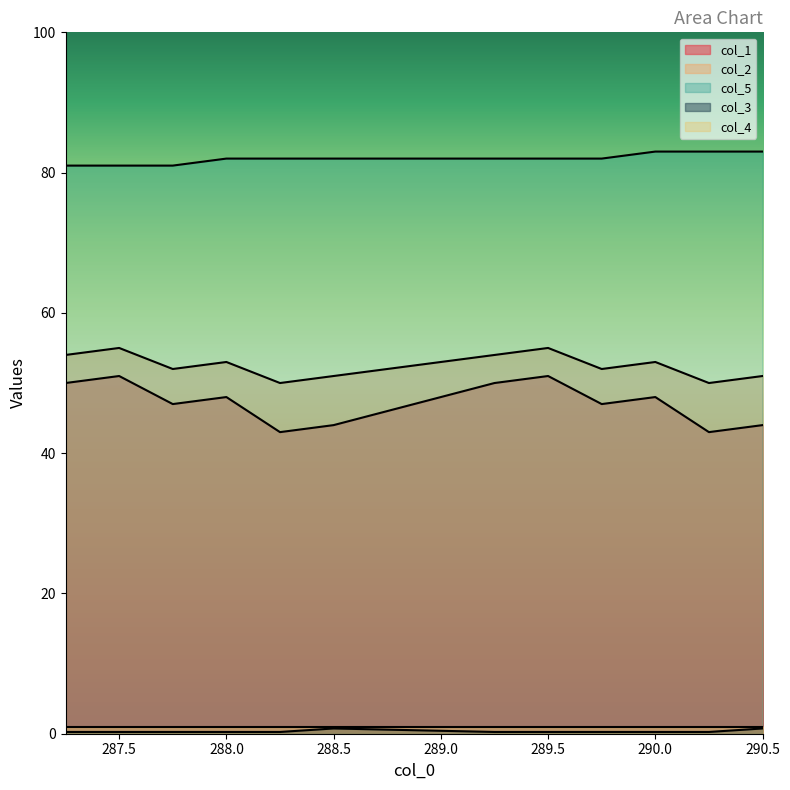

What is the value of the col_1 point at the 9th from the left?

47.0